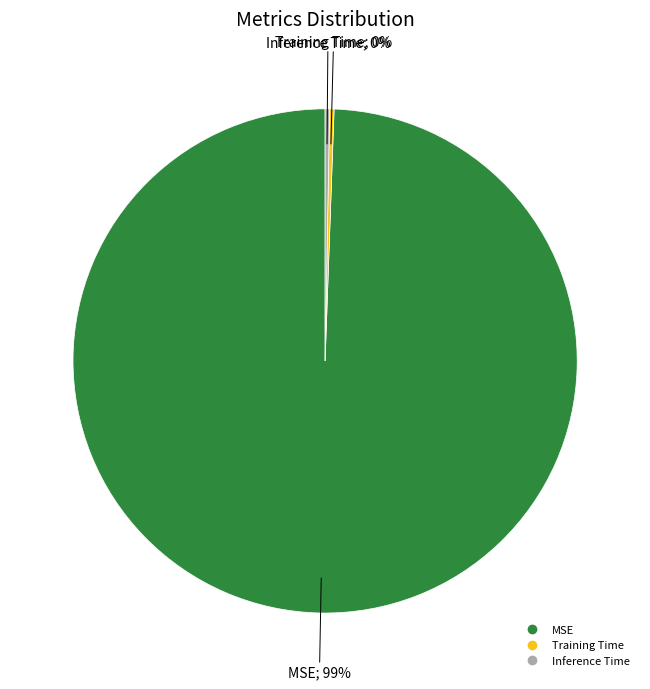

How many segments does this pie chart have?

3